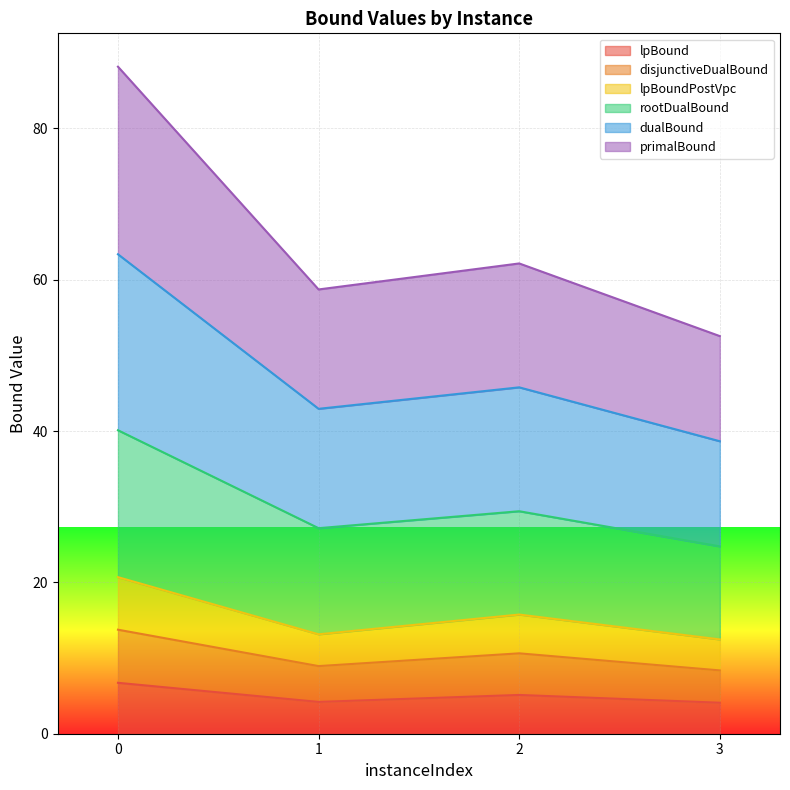

What is the value of the lpBoundPostVpc point at the 2nd from the left?

13.1